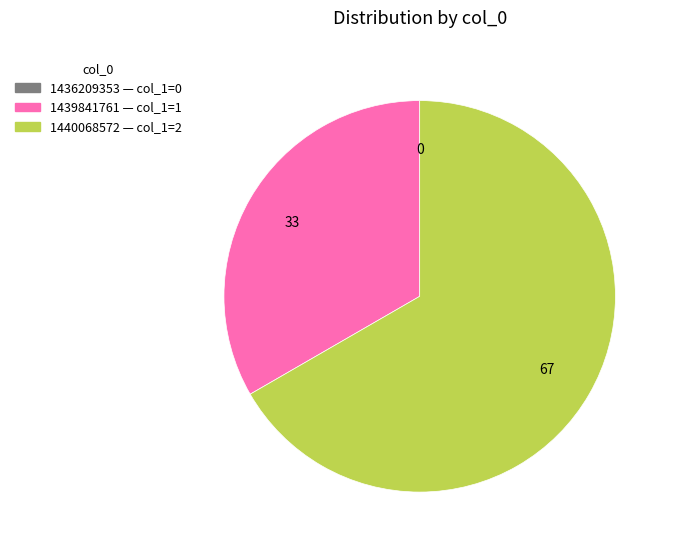

True or false: 1440068572 accounts for 67% of the total.

True